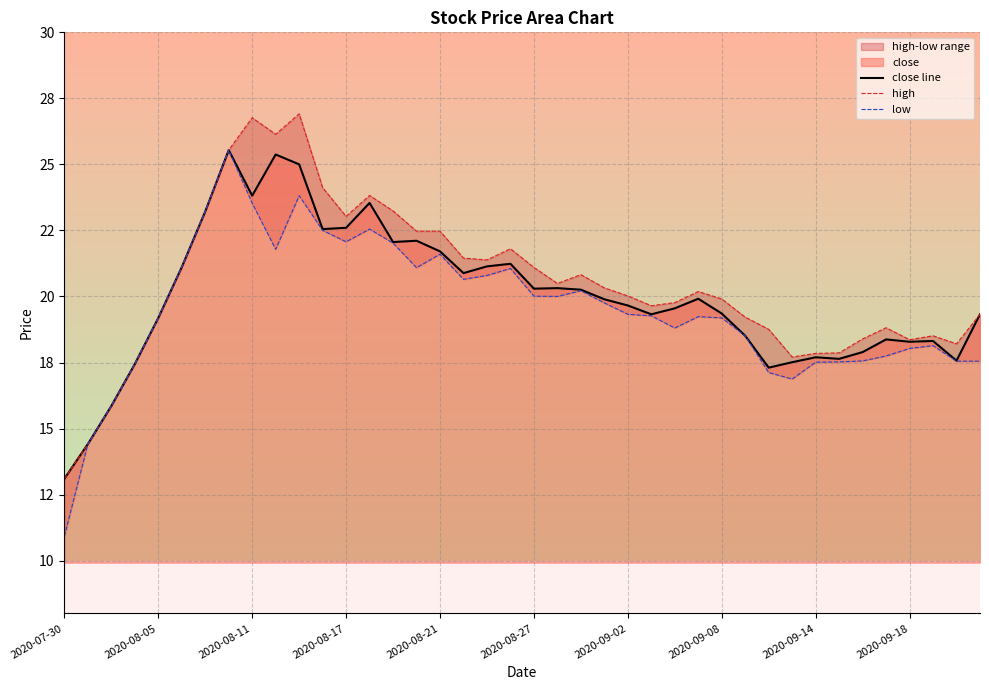

Is it true that close line equals 8.1 at 29?

False